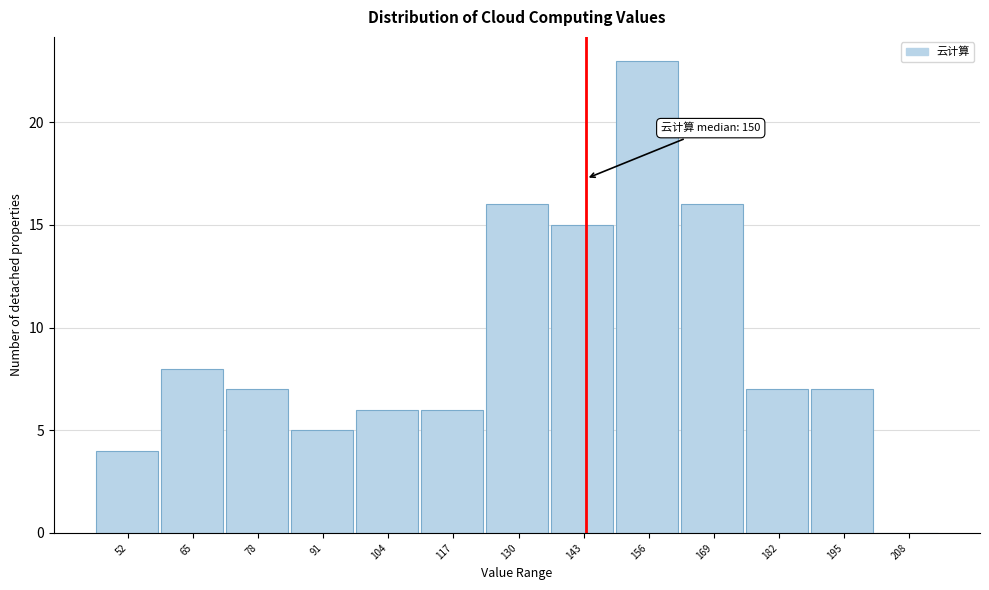

Reading left to right, transcribe all the data shown in this chart.

52=4	65=8	78=7	91=5	104=6	117=6	130=16	143=15	156=23	169=16	182=7	195=7	208=0